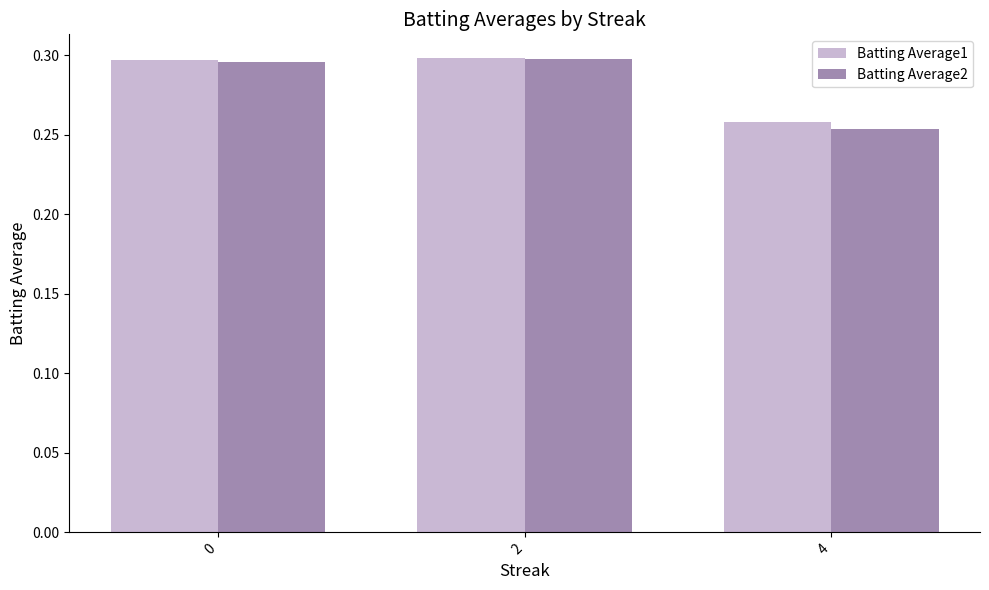

At which label does Batting Average1 reach its minimum?

4